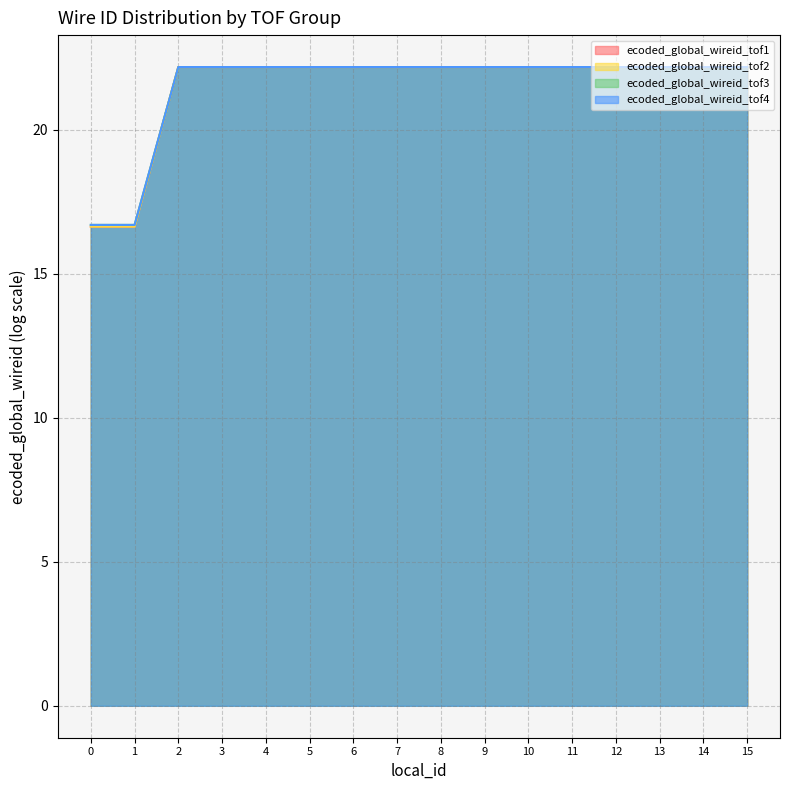

Which has a higher value, 15 or 9?

15